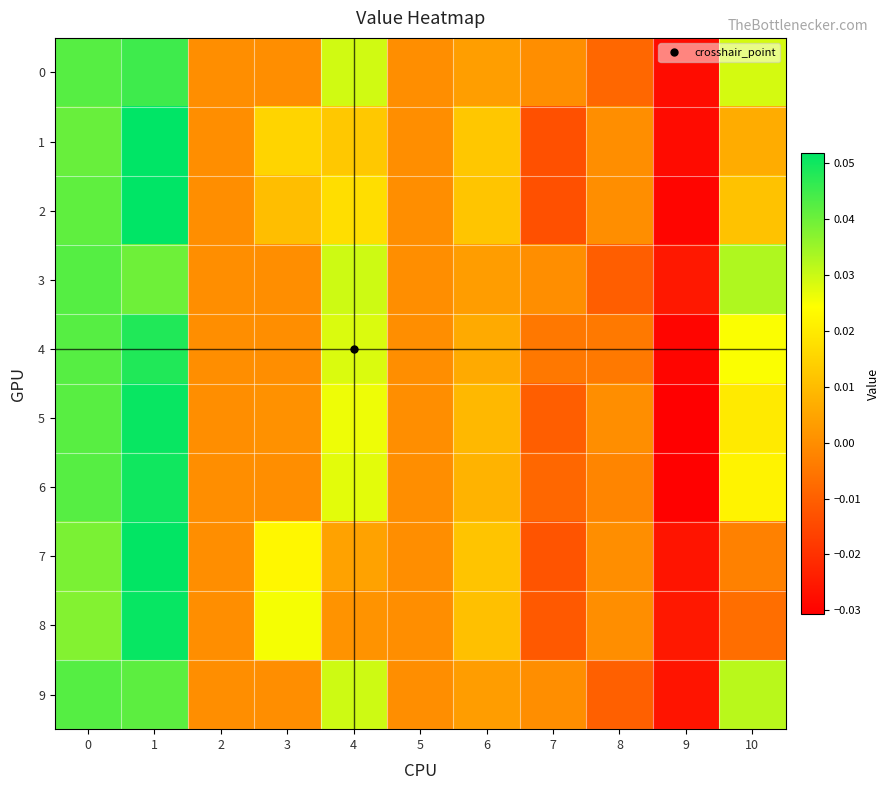

At how many categories does at least one series exceed 0?

6